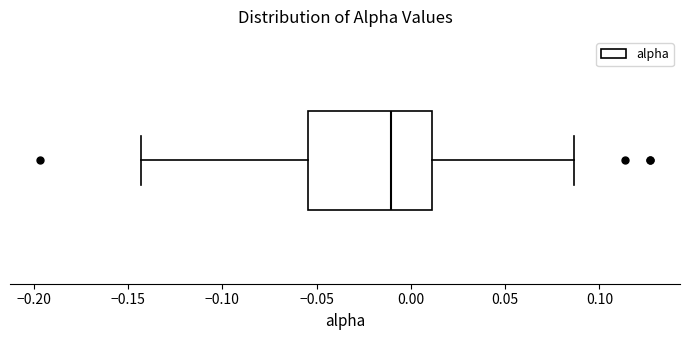

Where does the left whisker of the box end on the x-axis? The values are not printed on the chart, so give them approximately, as read against the axis.

-0.145